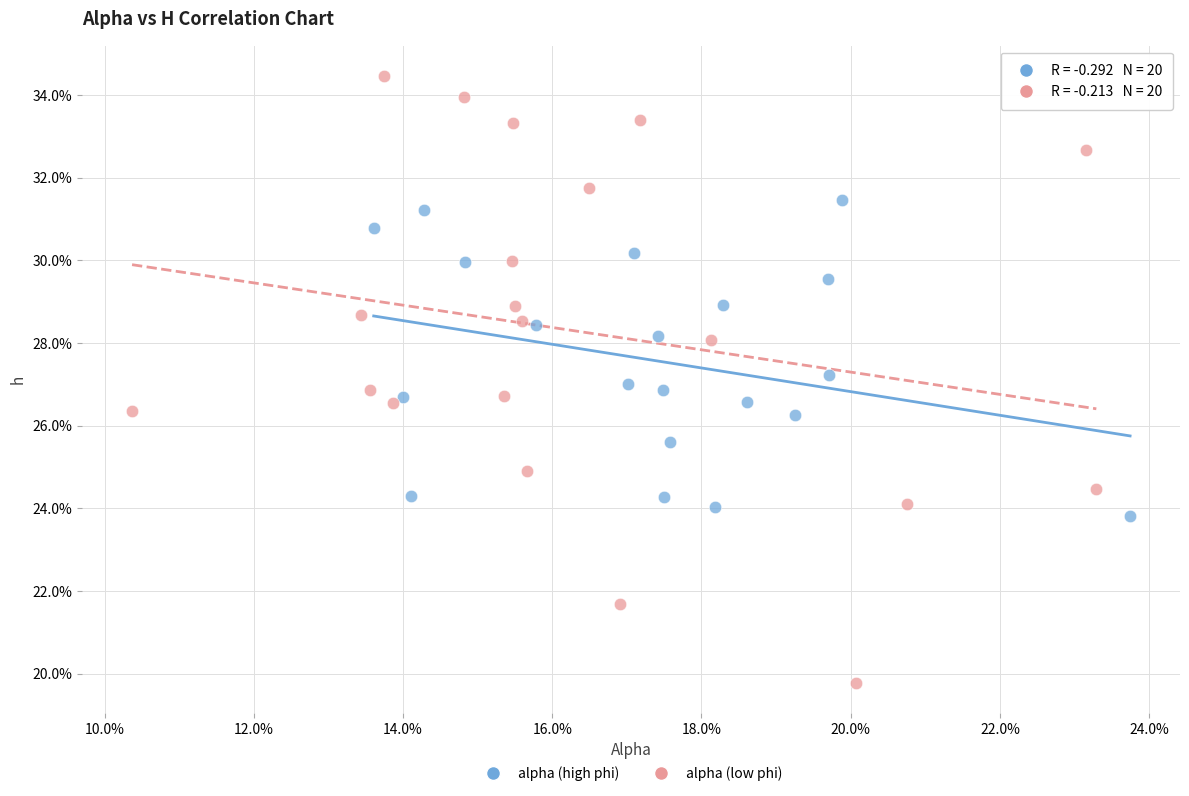

What are all the series names shown in the legend?

alpha (high phi), alpha (low phi)